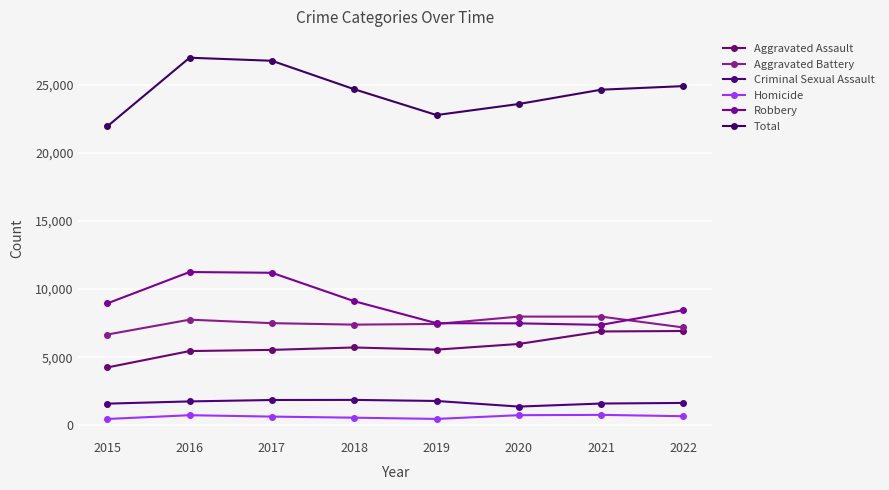

What is the sum of all Total values?

196181